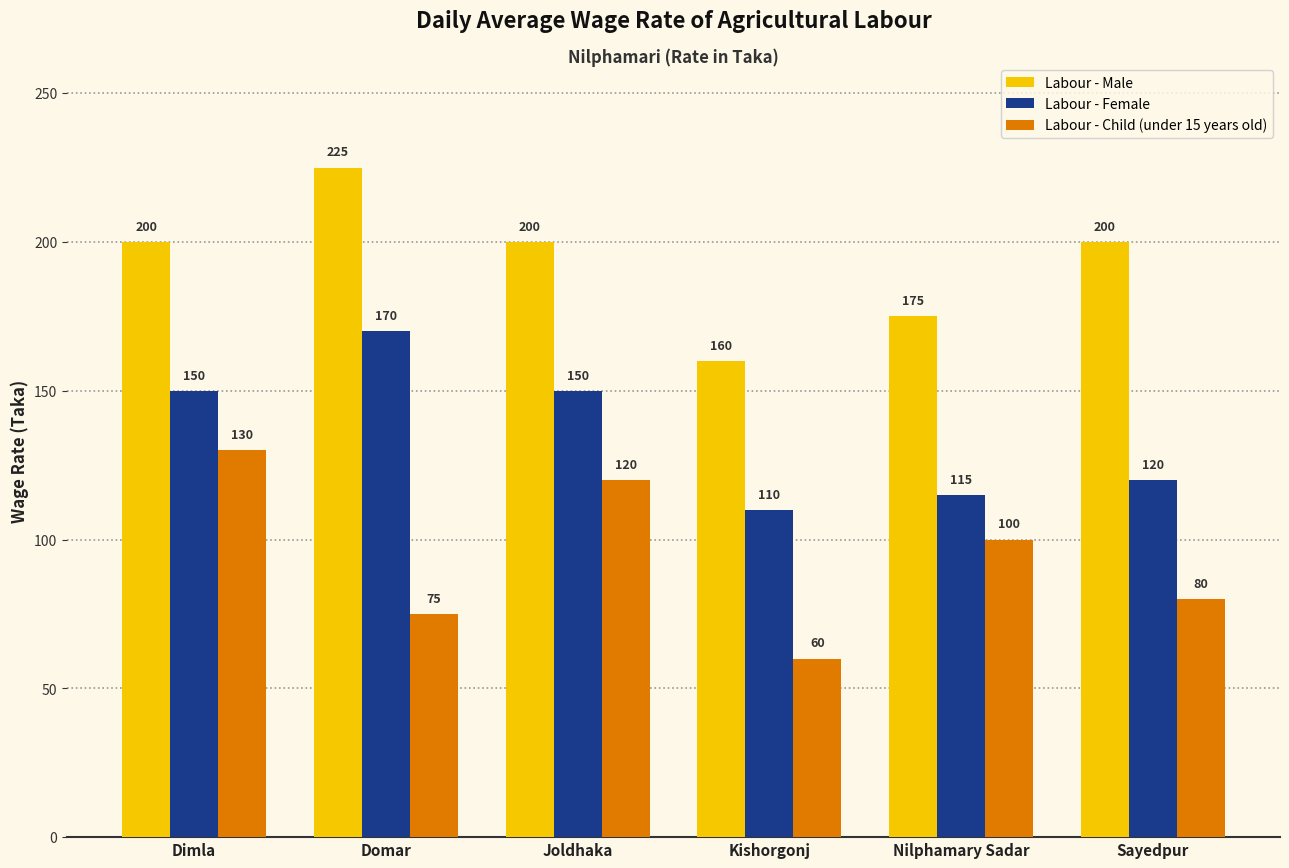

What are all the series names shown in the legend?

Labour - Male, Labour - Female, Labour - Child (under 15 years old)